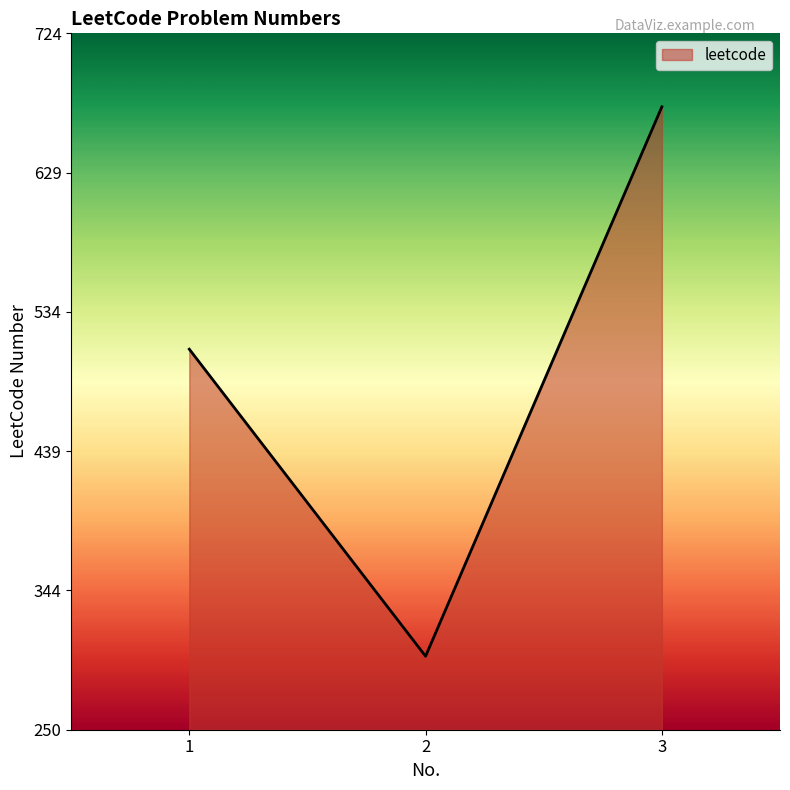

At which label is the value closest to 487?

1